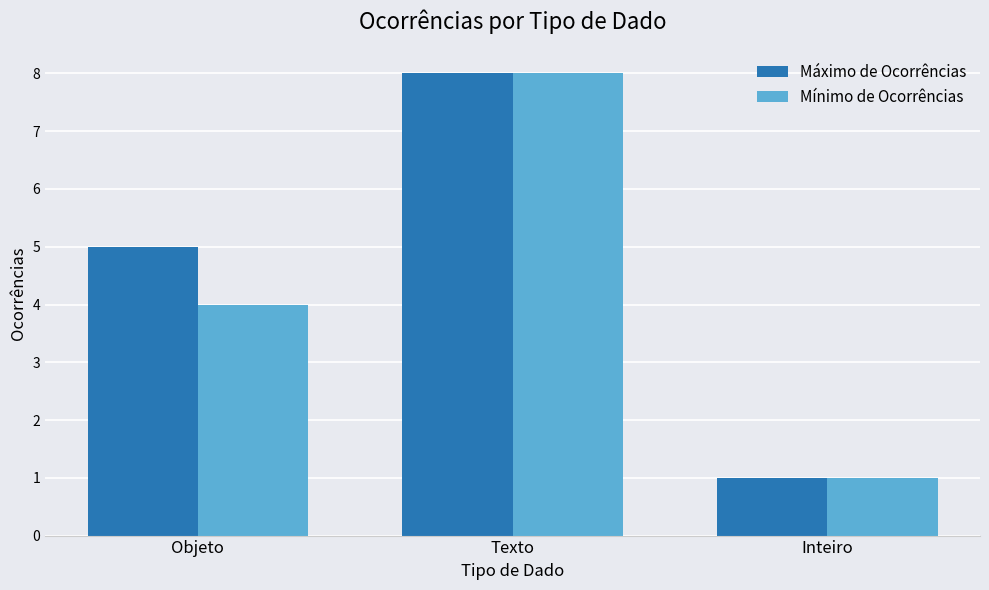

What is the maximum value for Mínimo de Ocorrências?

8